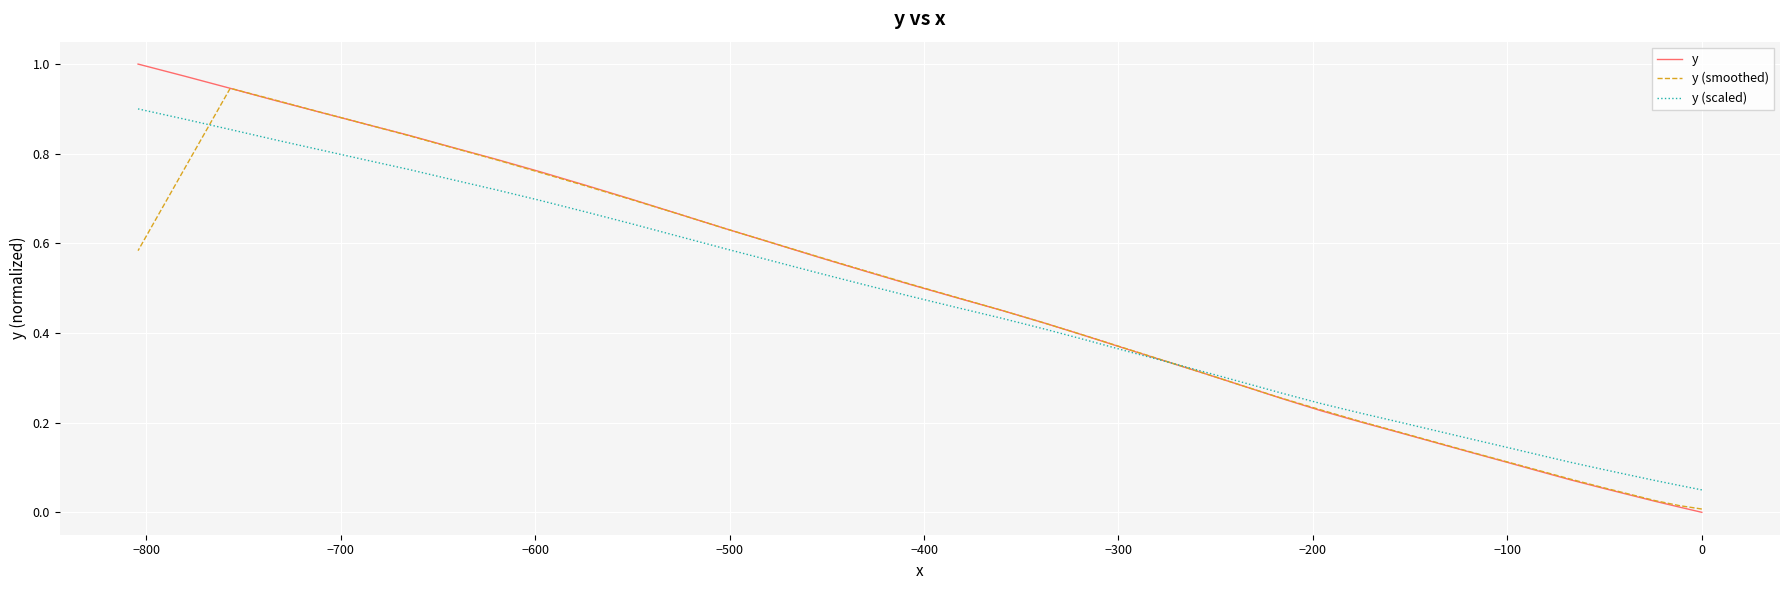

How many lines are shown in the chart?

3